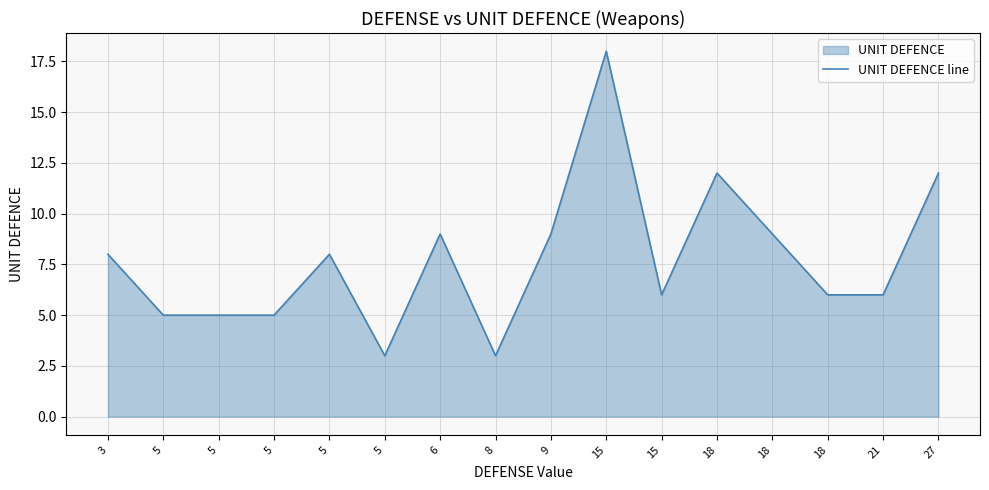

Count the number of data series in this chart.

1